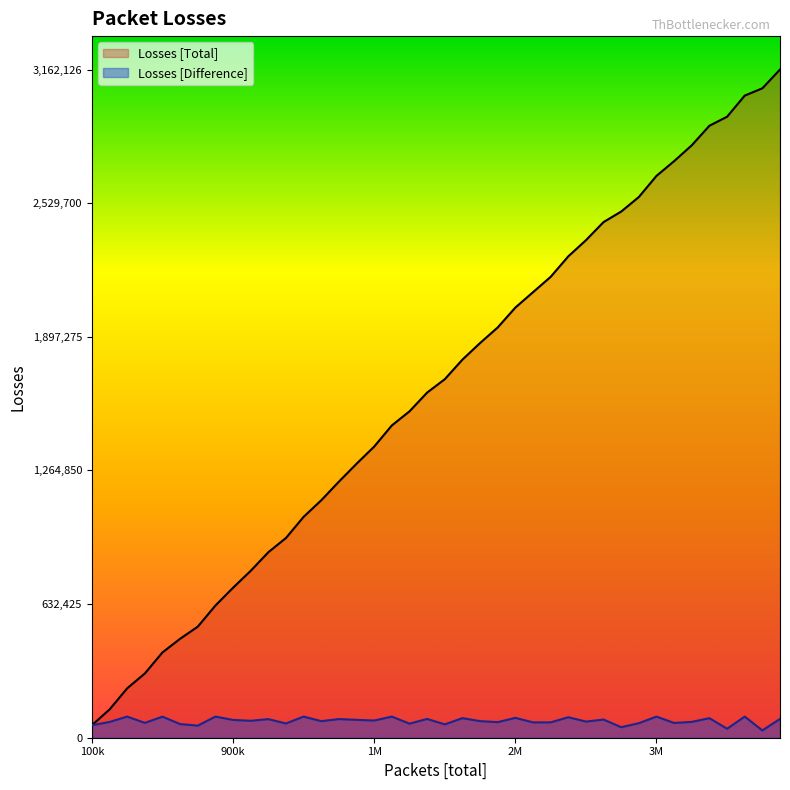

What is the value of the Losses [Total] point at the 27th from the left?

2180941